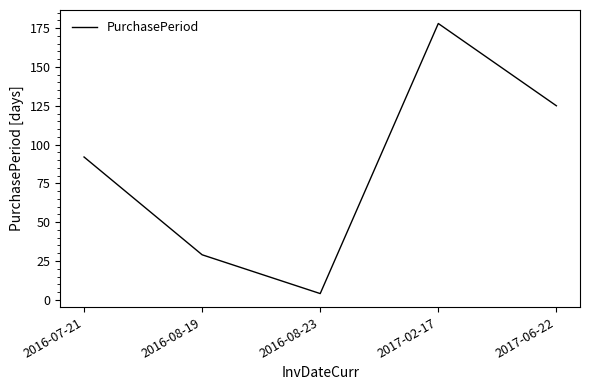

How many lines are shown in the chart?

1